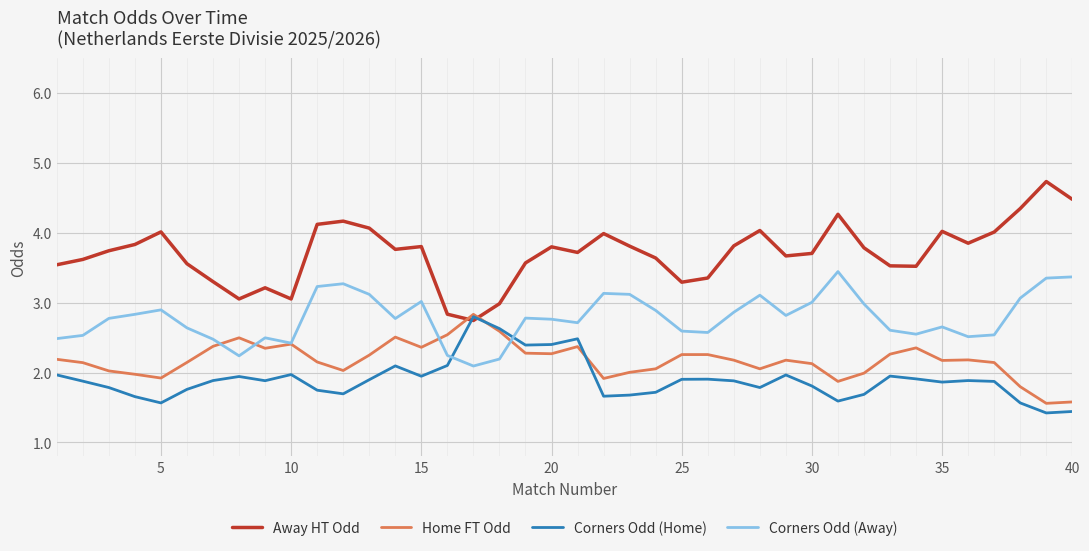

What are all the series names shown in the legend?

Away HT Odd, Home FT Odd, Corners Odd (Home), Corners Odd (Away)